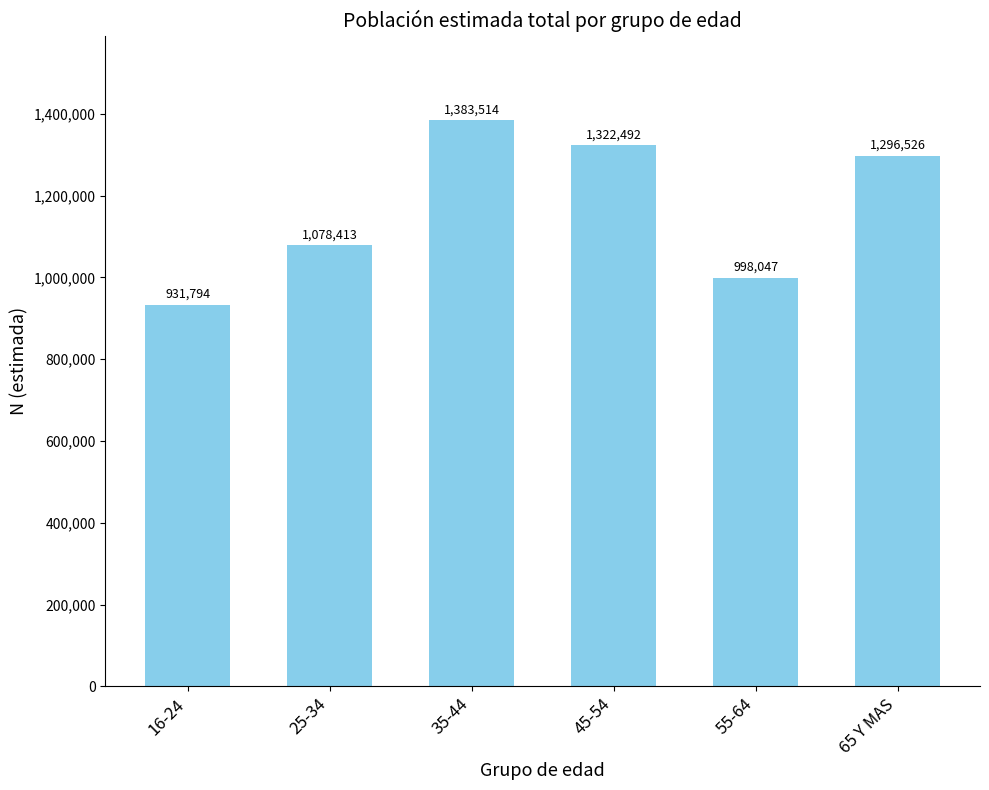

Are the bars horizontal?

No